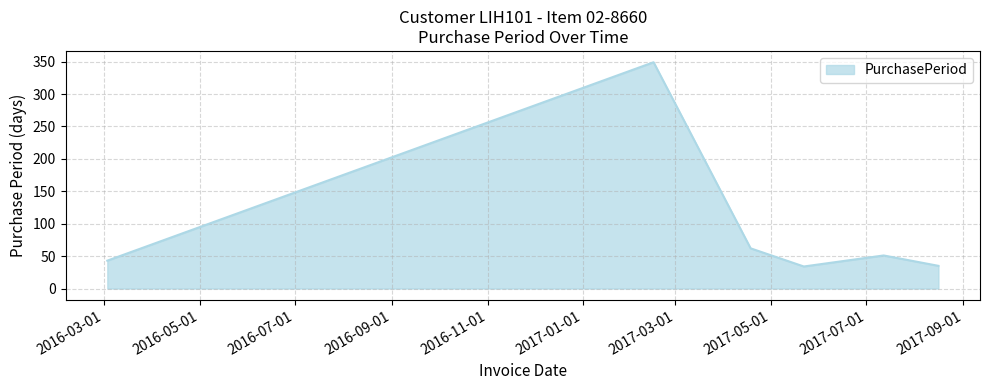

How many interior local valleys (lower than both neighbors) does the data have?

1